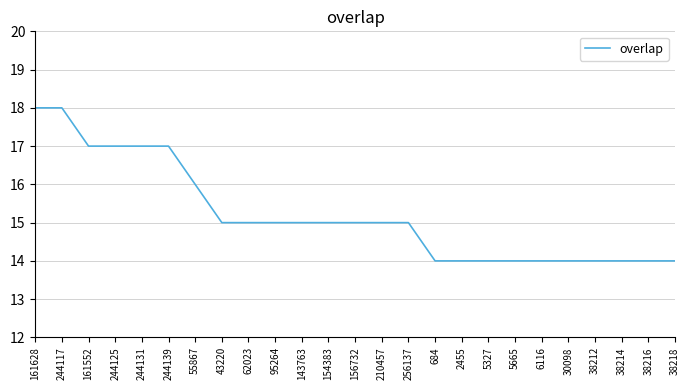

The chart shows a value of 16 at 55867. True or false?

True